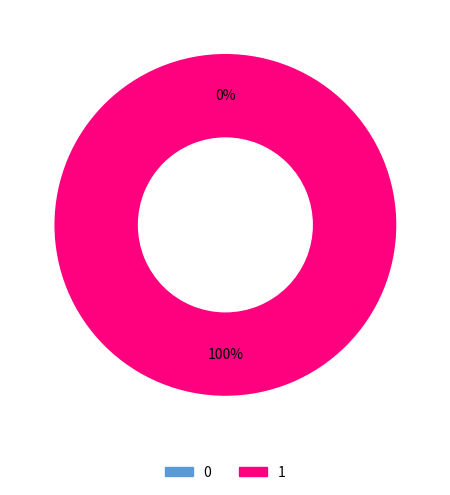

The 0 slice represents 1% of the pie. True or false?

False